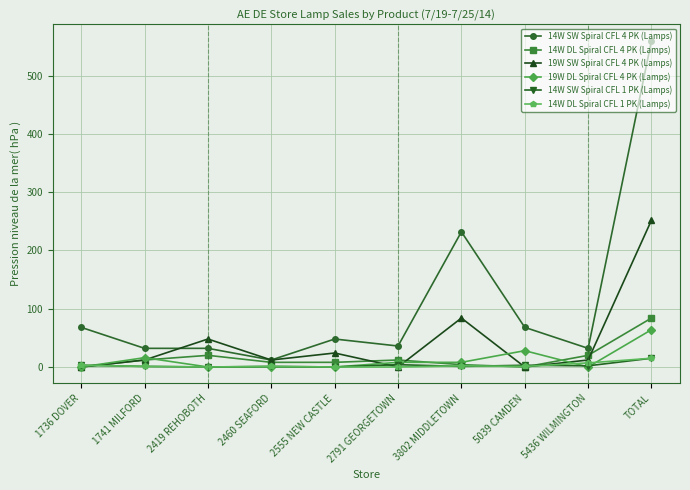

The value of 14W SW Spiral CFL 4 PK (Lamps) at 1741 MILFORD is 32. True or false?

True